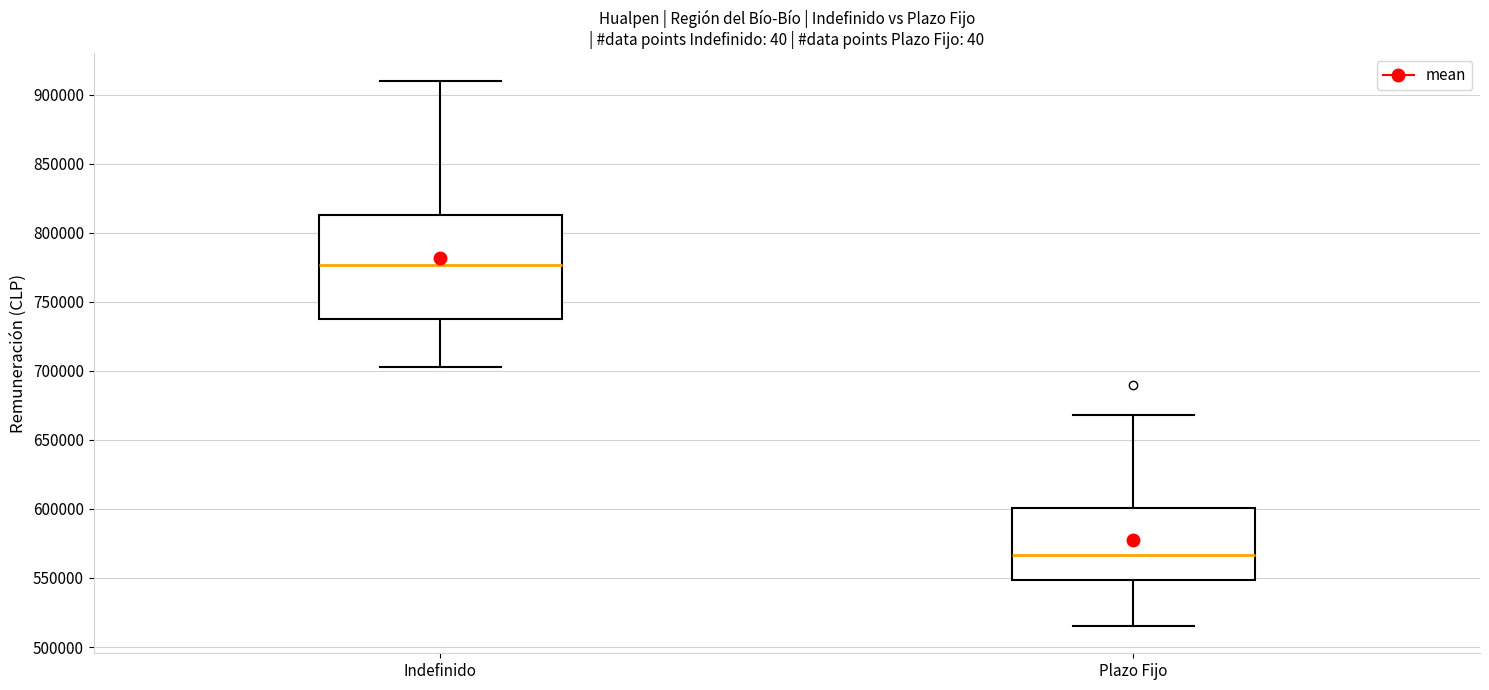

Where does the median line of the box for Plazo Fijo sit on the y-axis? The values are not printed on the chart, so give them approximately, as read against the axis.

565000